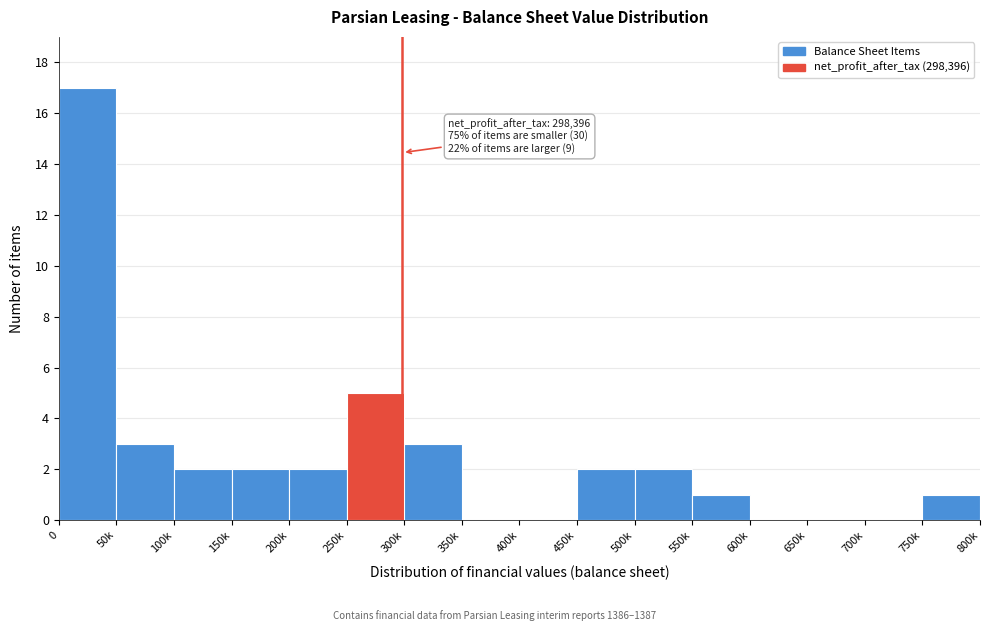

Reading left to right, extract all data points from this chart.

0=17	50k=3	100k=2	150k=2	200k=2	250k=5	300k=3	350k=0	400k=0	450k=2	500k=2	550k=1	600k=0	650k=0	700k=0	750k=1